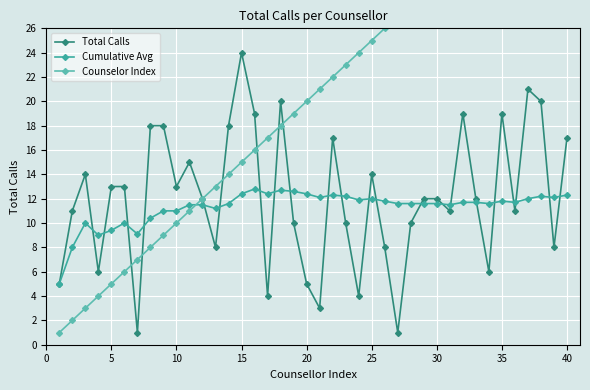

Is this an area chart (filled region under the line)?

No